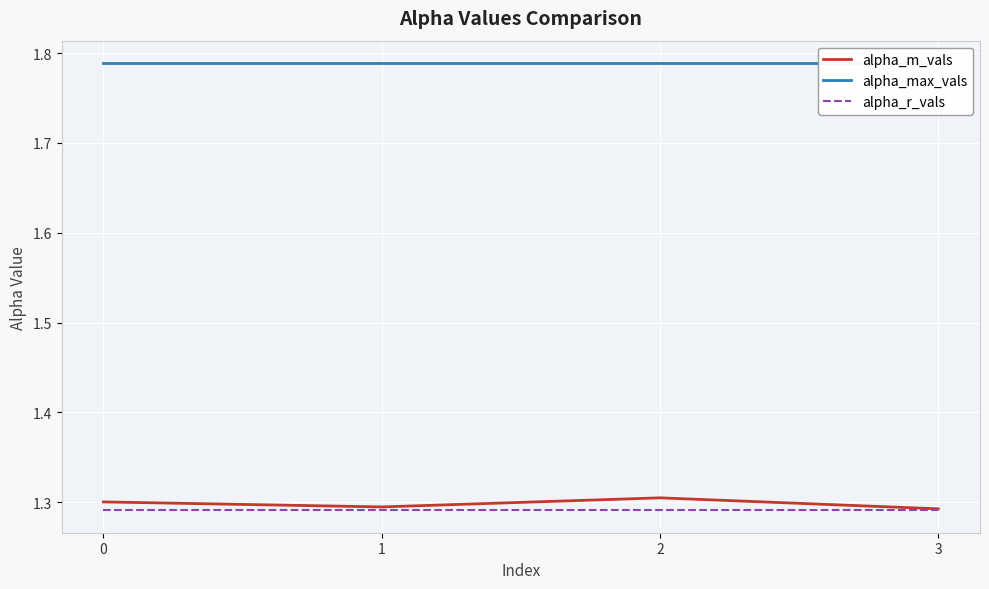

How many lines are shown in the chart?

3